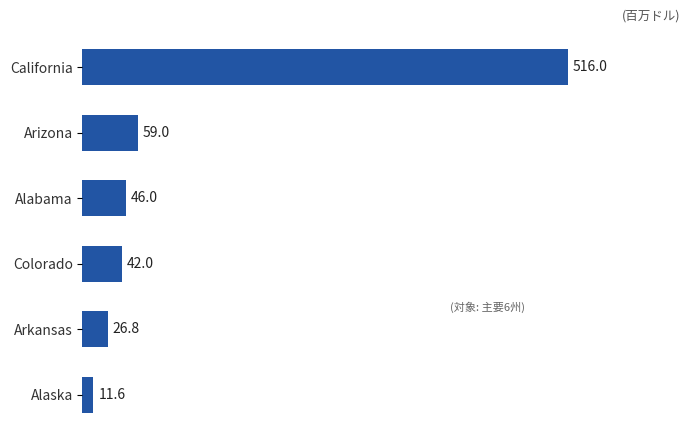

List the labels in order of value, smallest first.

Alaska, Arkansas, Colorado, Alabama, Arizona, California